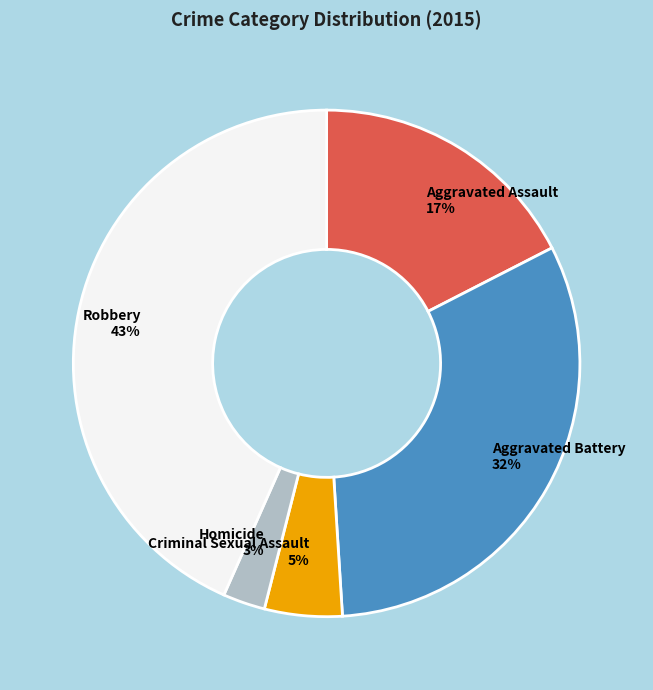

How many segments does this pie chart have?

5